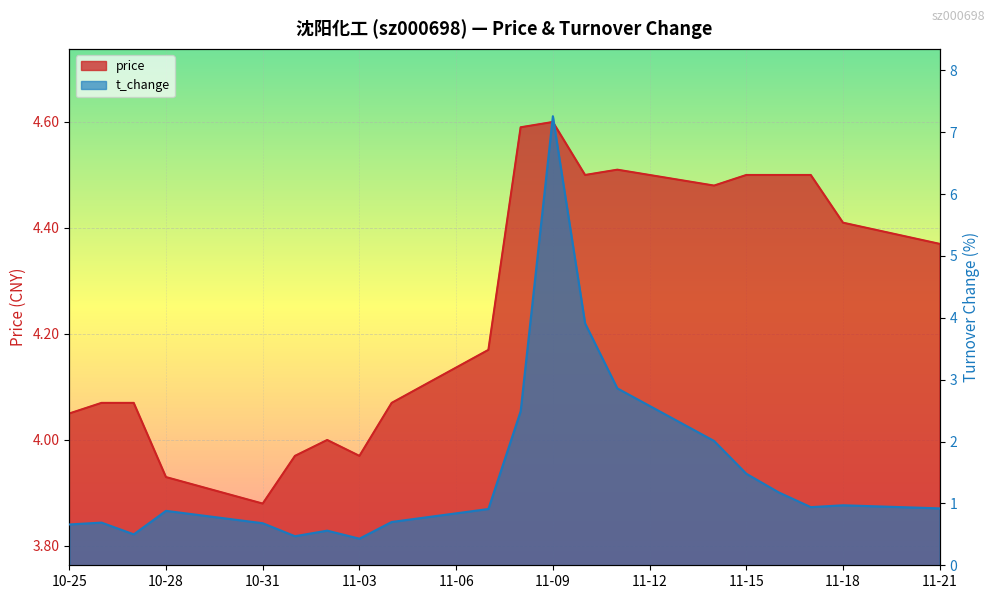

How many interior local peaks does the price series have?

3